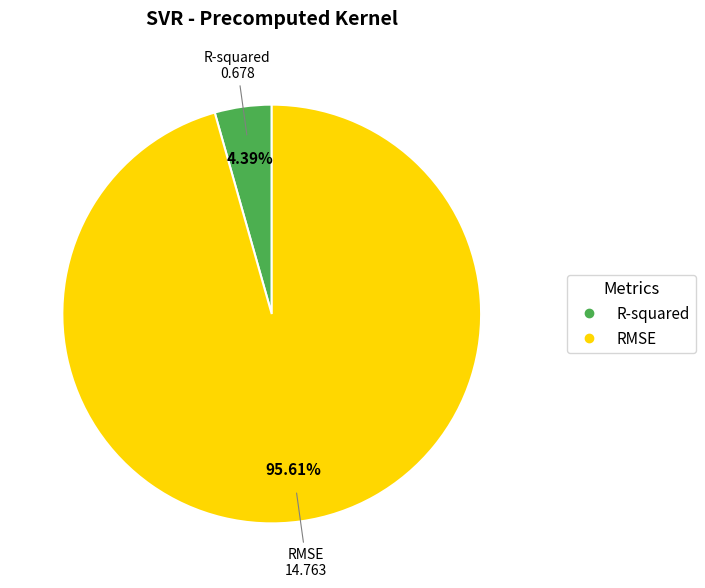

Which slice is the smallest?

R-squared